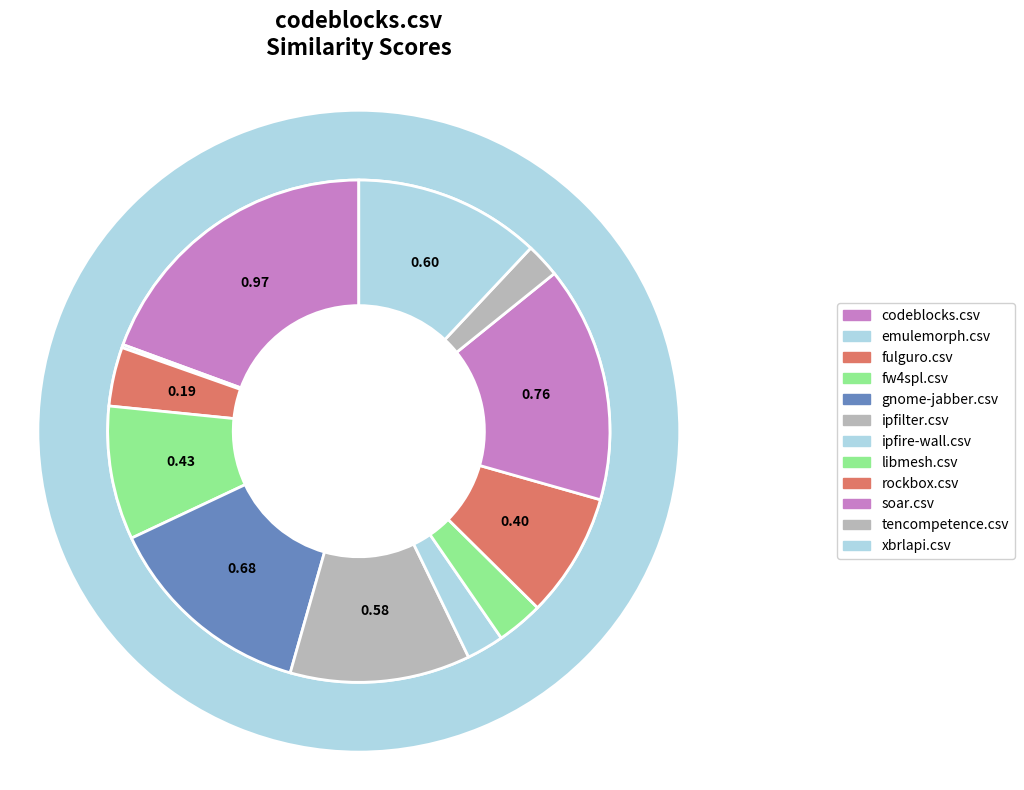

To the nearest percent, what is the difference between the fw4spl.csv and emulemorph.csv slice percentages?

8%